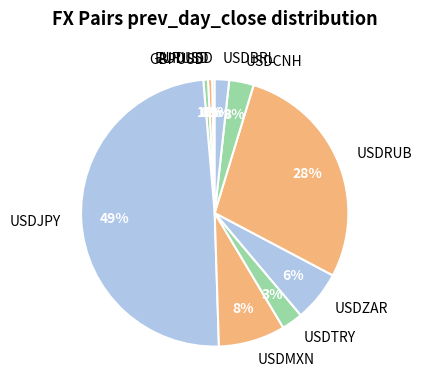

Is USDMXN the majority of the pie?

No